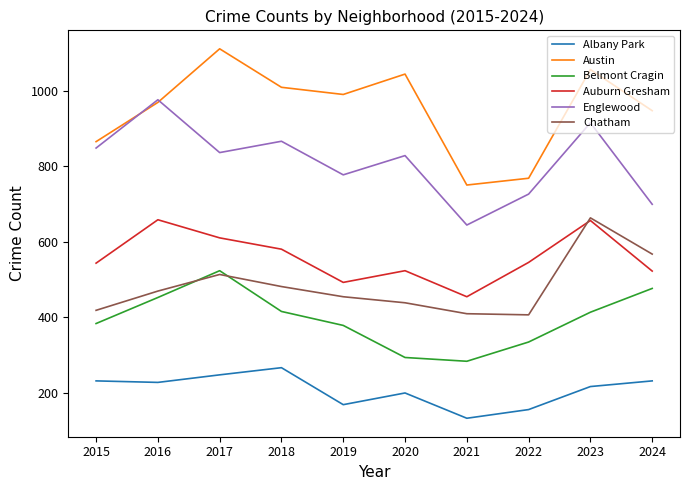

Which series changed the most between 2019 and 2022?

Austin